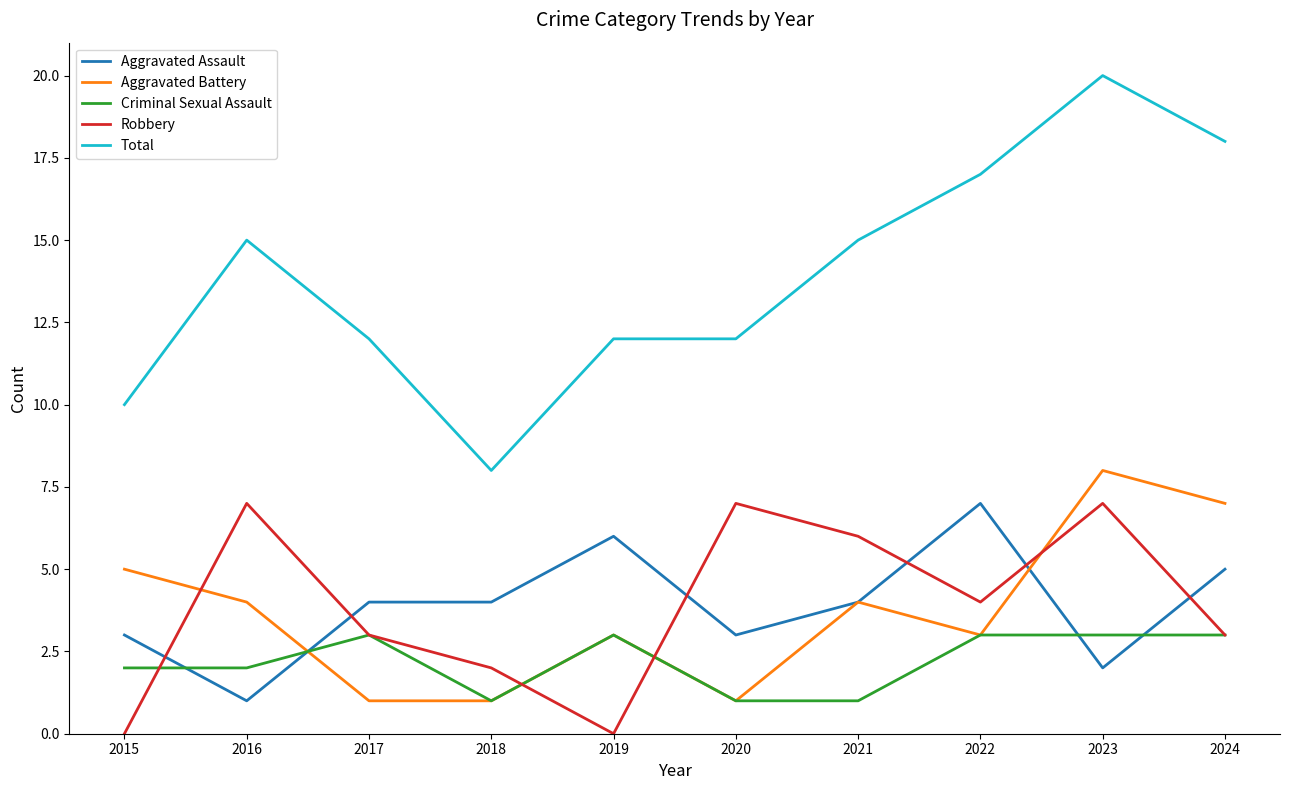

True or false: Total and Robbery cross at least once.

False